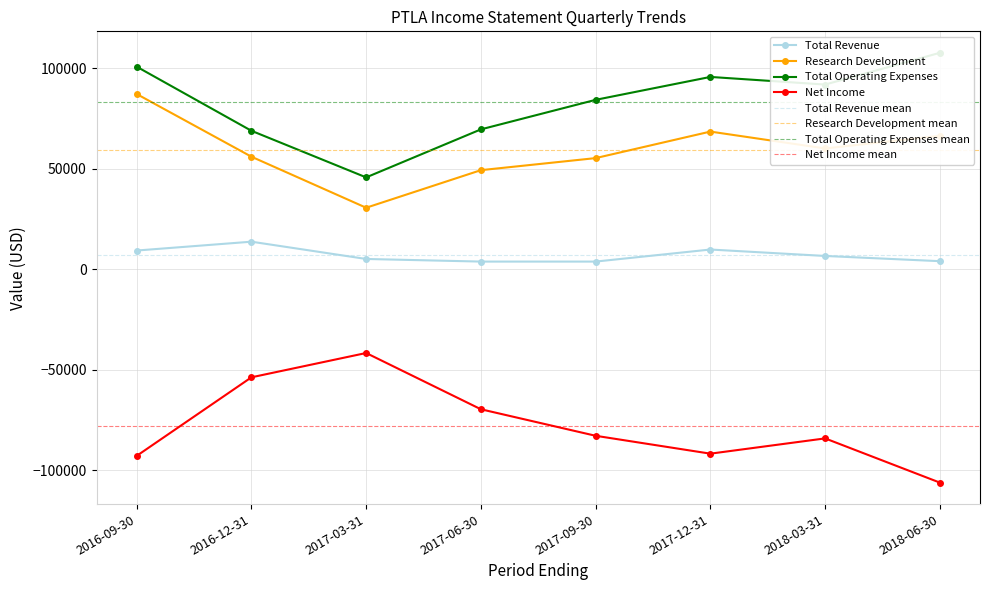

Which series changed the most between 2017-06-30 and 2017-09-30?

Total Operating Expenses